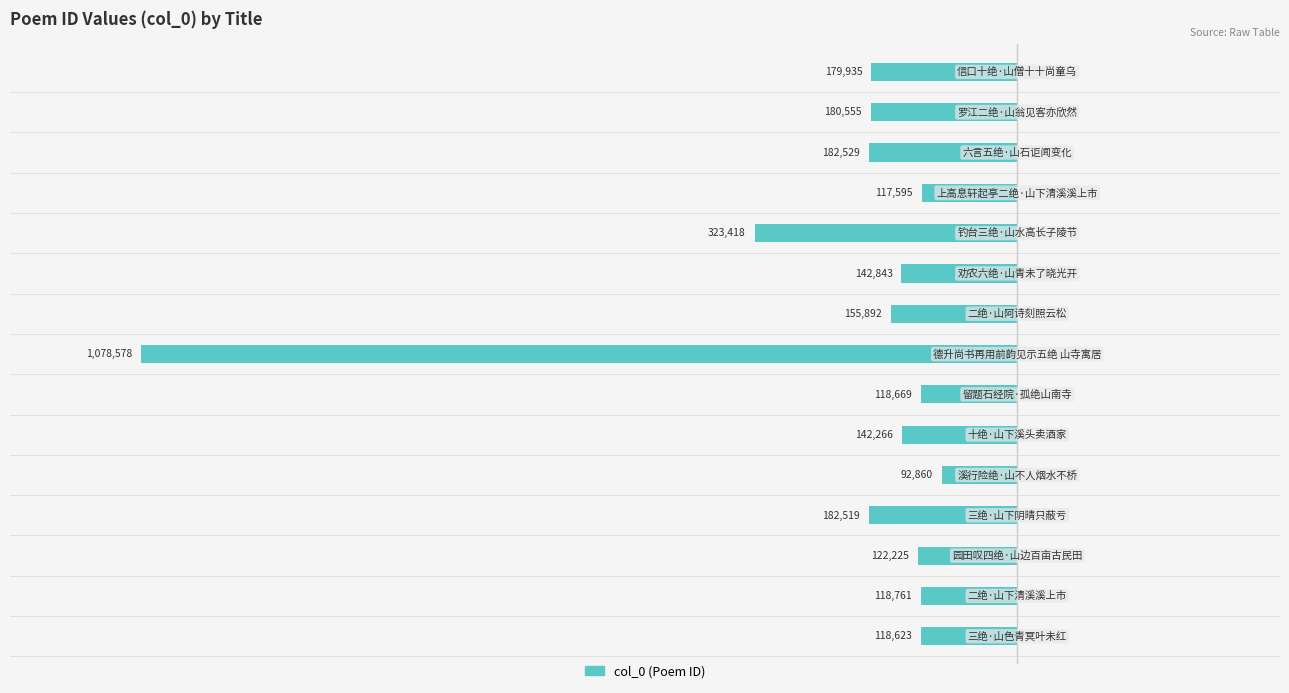

Are the bars horizontal?

Yes